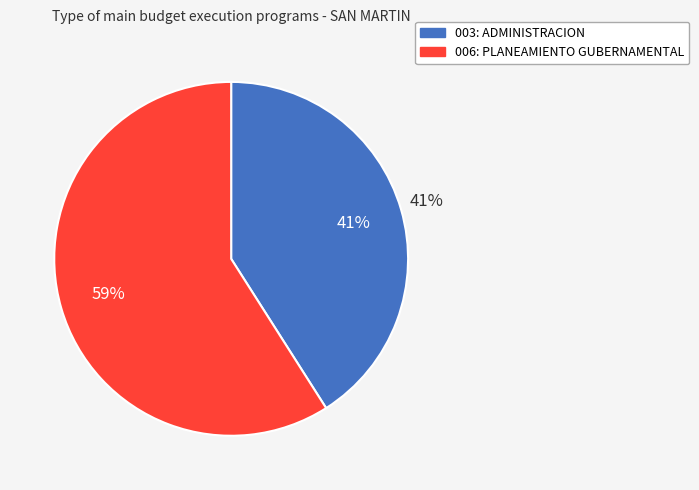

What is the majority slice?

006: PLANEAMIENTO GUBERNAMENTAL